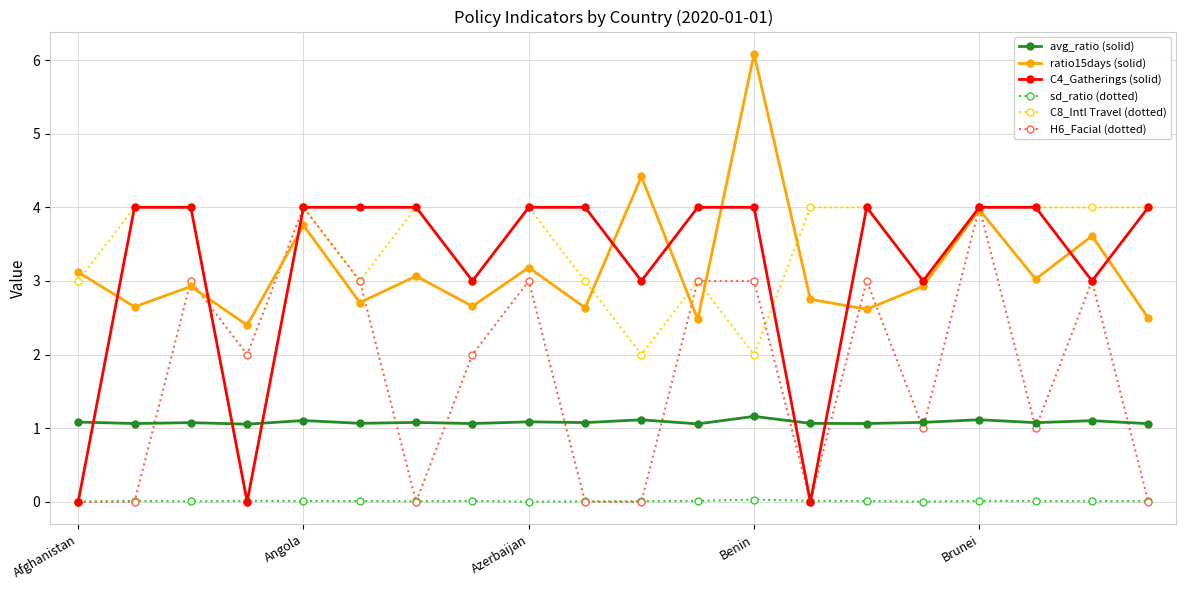

In ratio15days (solid), how many points are higher than both neighbors (excluding endpoints)?

8